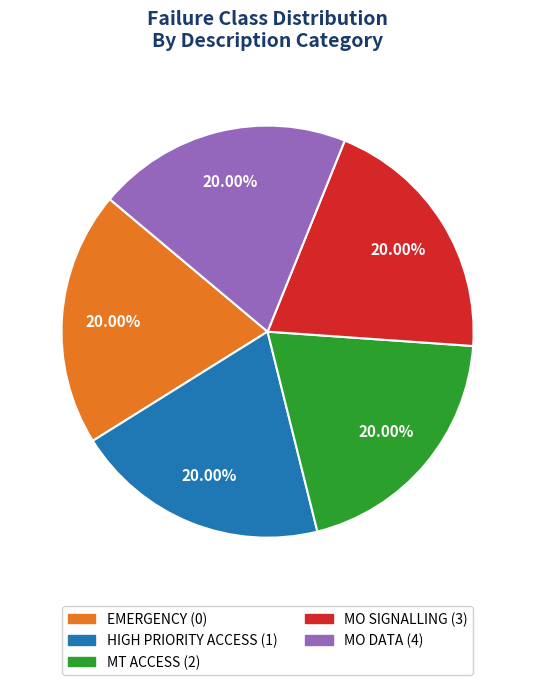

The MO SIGNALLING slice represents 42% of the pie. True or false?

False